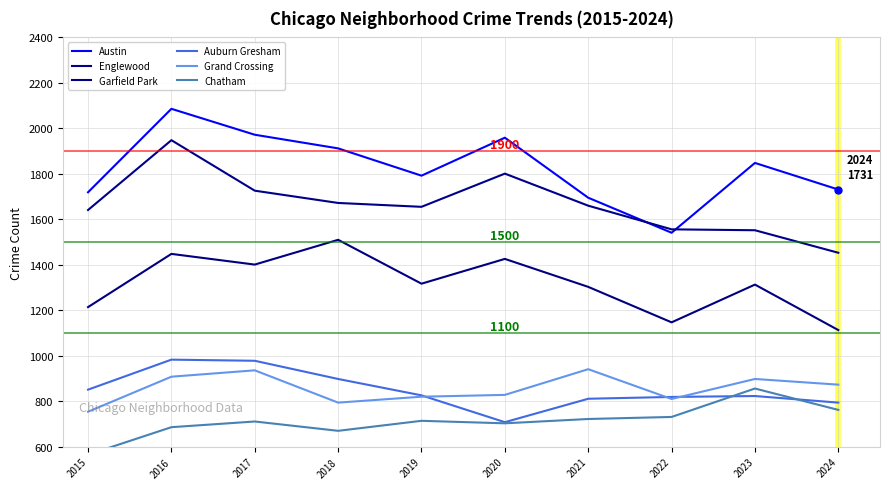

Reading left to right, list all the values displayed in this chart.

Austin: 1719	2086	1972	1912	1792	1959	1695	1541	1848	1731
Englewood: 1641	1948	1726	1672	1655	1801	1660	1556	1552	1453
Garfield Park: 1214	1448	1401	1510	1317	1426	1303	1147	1313	1113
Auburn Gresham: 851	983	978	898	826	708	811	819	823	794
Grand Crossing: 754	908	936	794	820	828	941	810	898	873
Chatham: 565	686	711	670	714	703	722	731	856	762